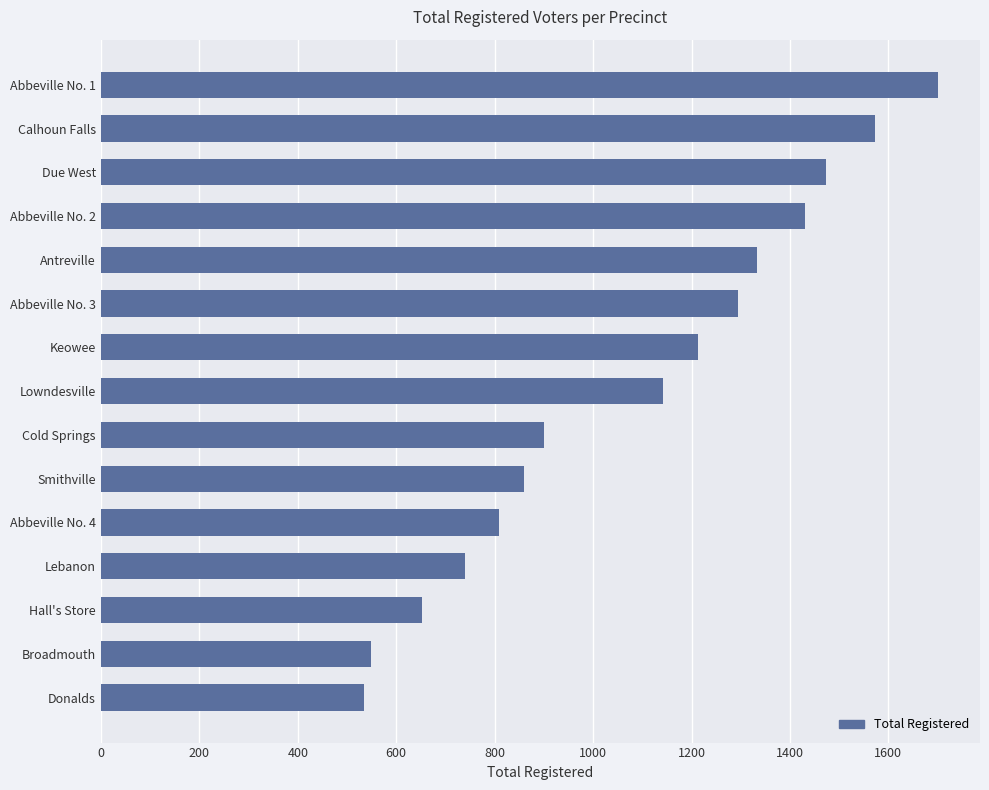

At which label is the value closest to 1117?

Lowndesville